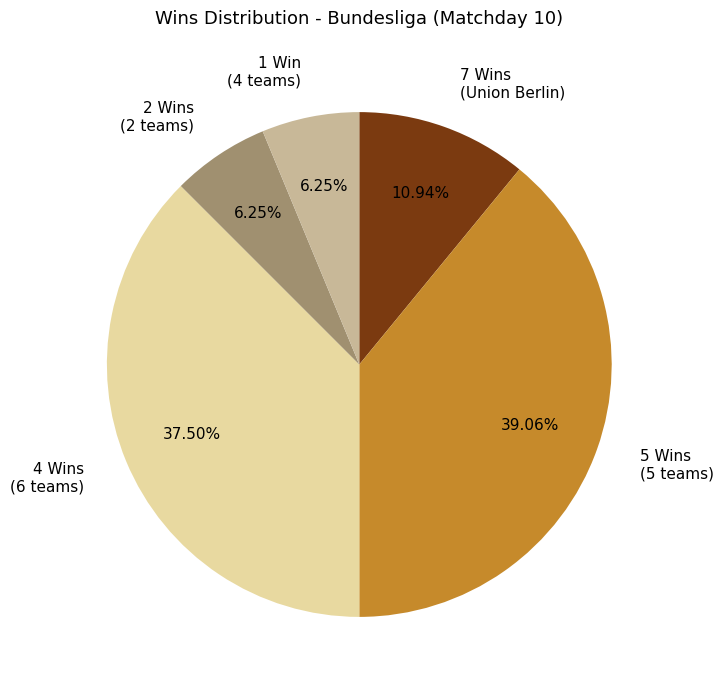

Is there a majority slice in this chart?

No